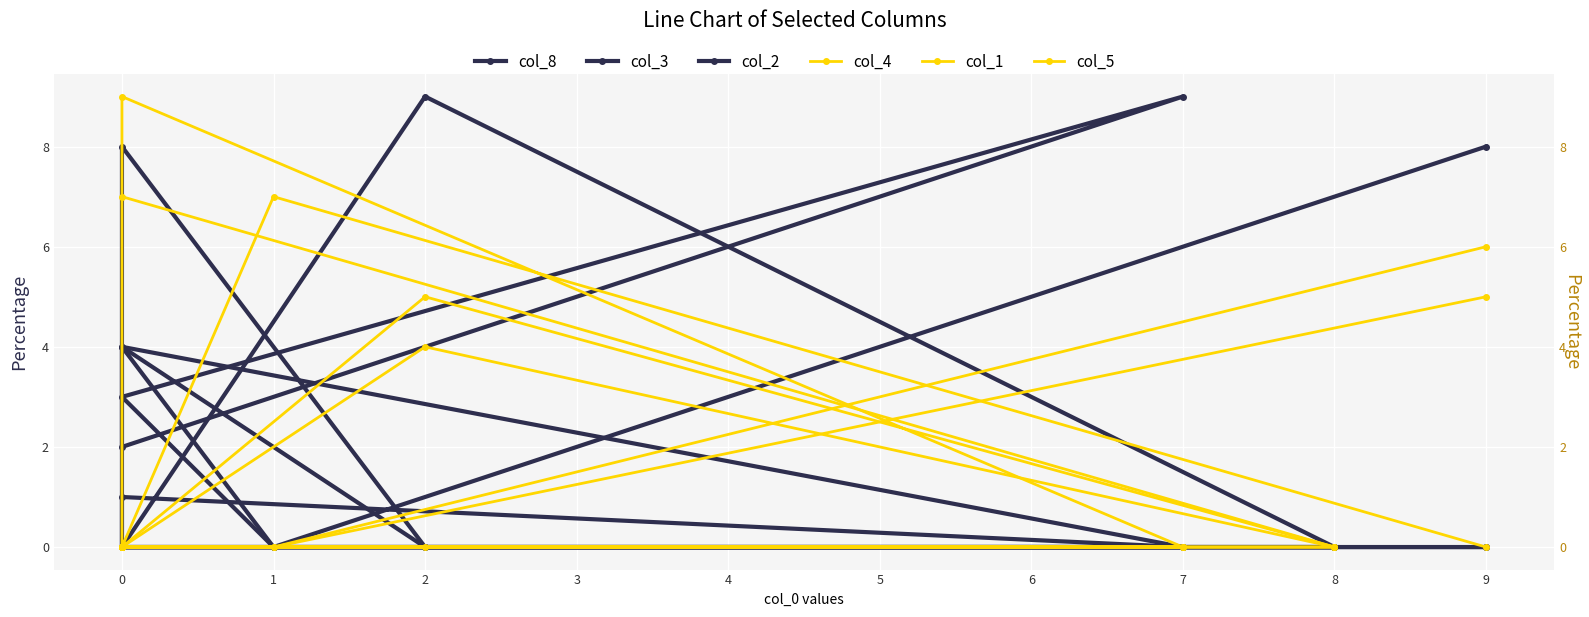

Which series ends up on top after the final intersection of col_4 and col_8?

col_4